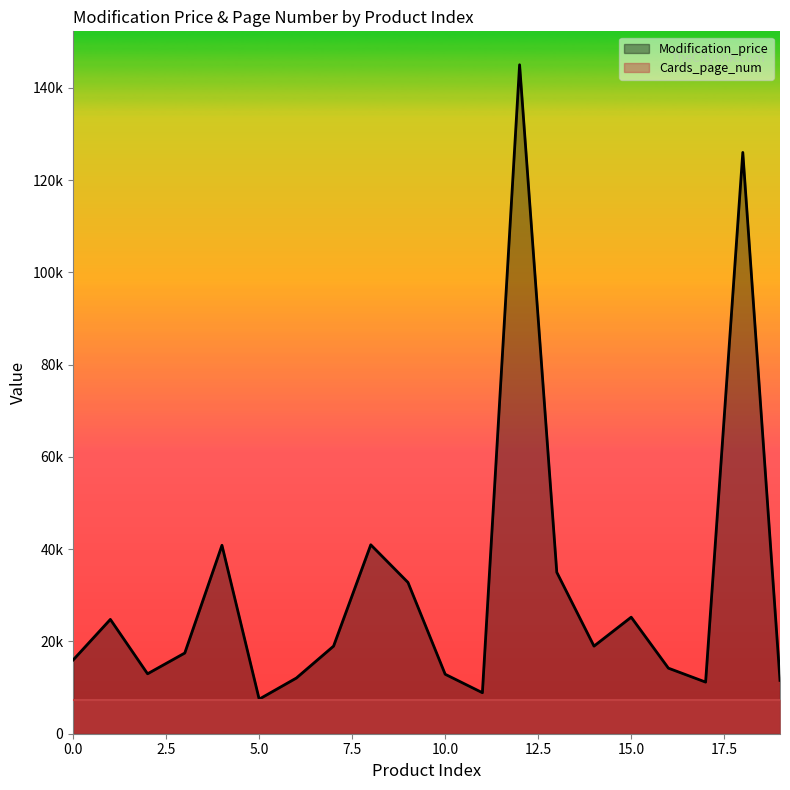

What is the difference between the maximum and second lowest values?

136100